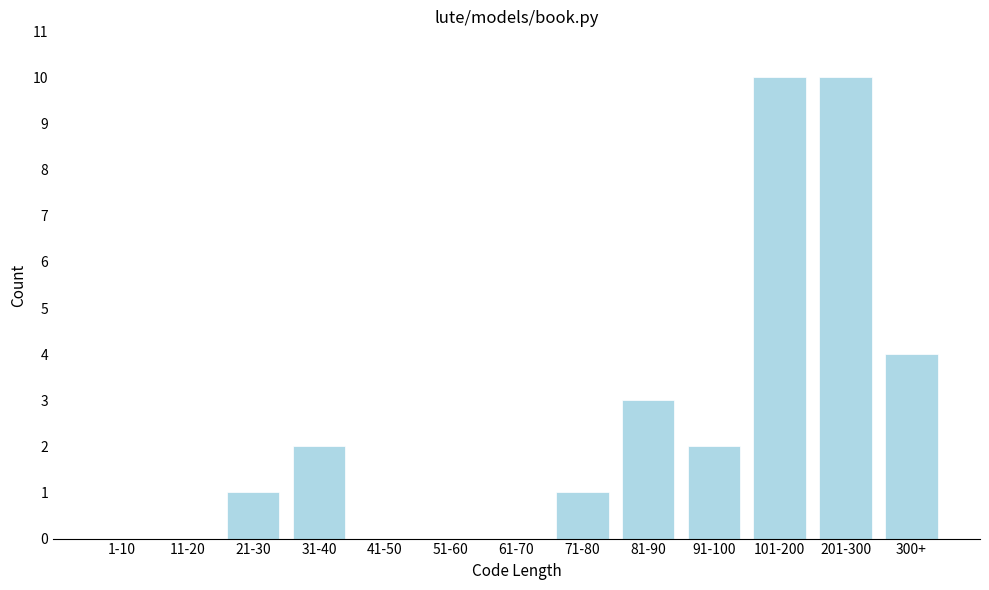

Reading right to left, transcribe all the data shown in this chart.

300+=4	201-300=10	101-200=10	91-100=2	81-90=3	71-80=1	61-70=0	51-60=0	41-50=0	31-40=2	21-30=1	11-20=0	1-10=0